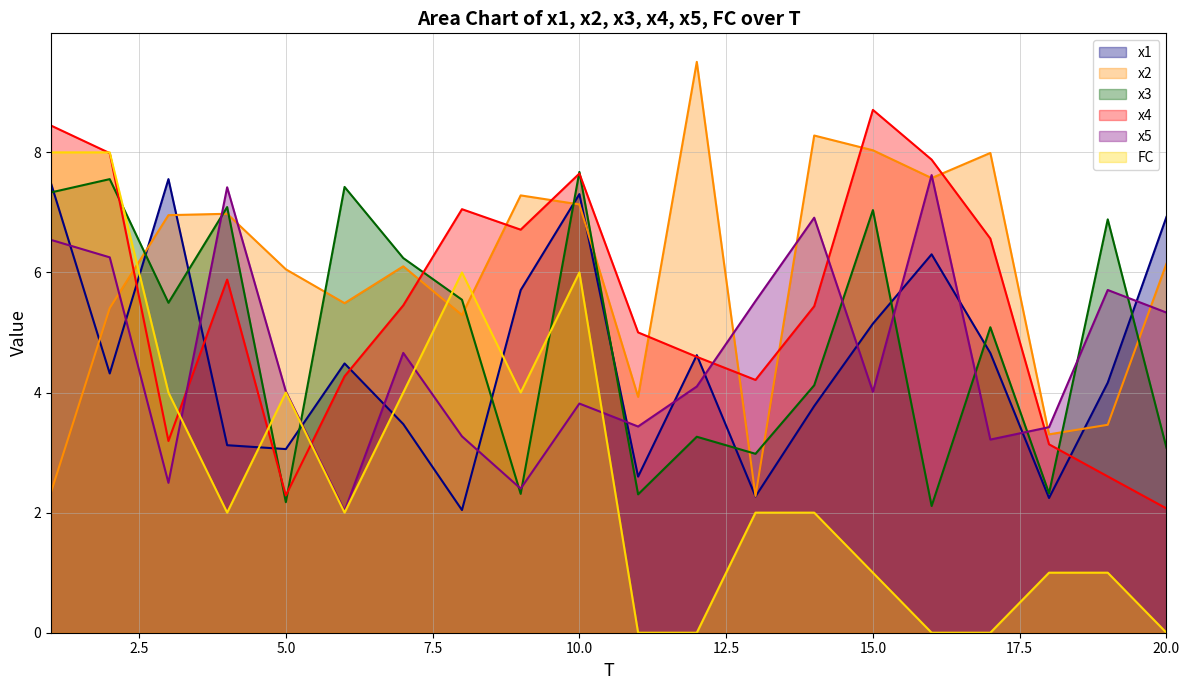

How many values in the x4 series are below 5?

8